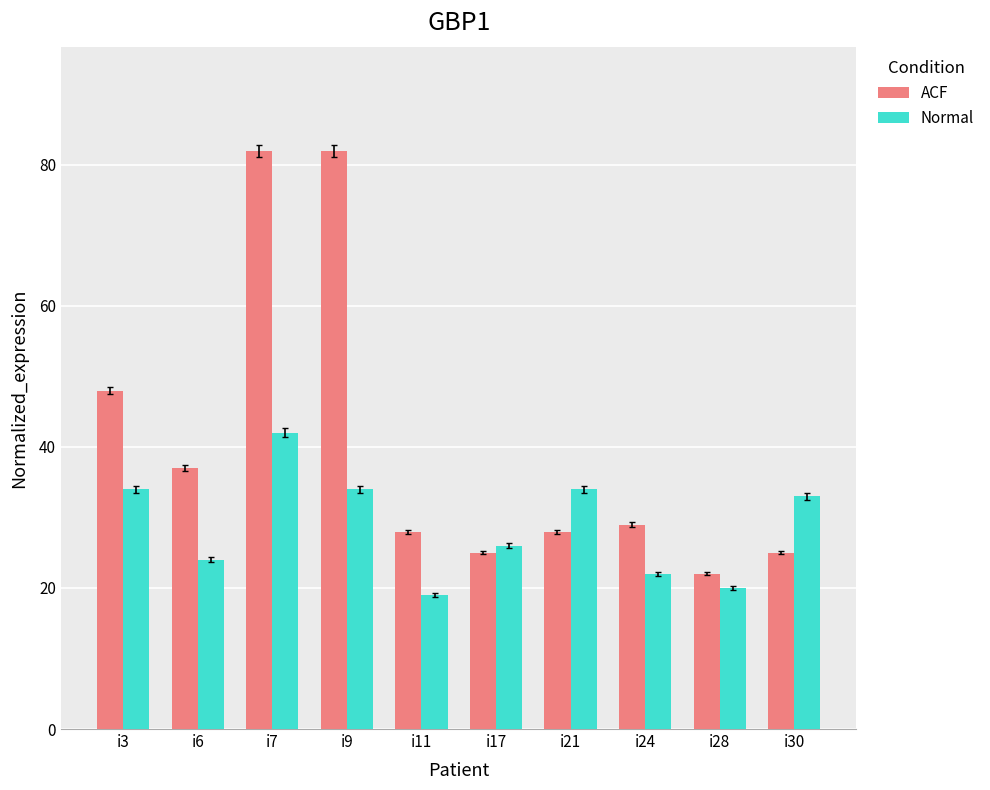

Is it true that Normal equals 18 at i17?

False